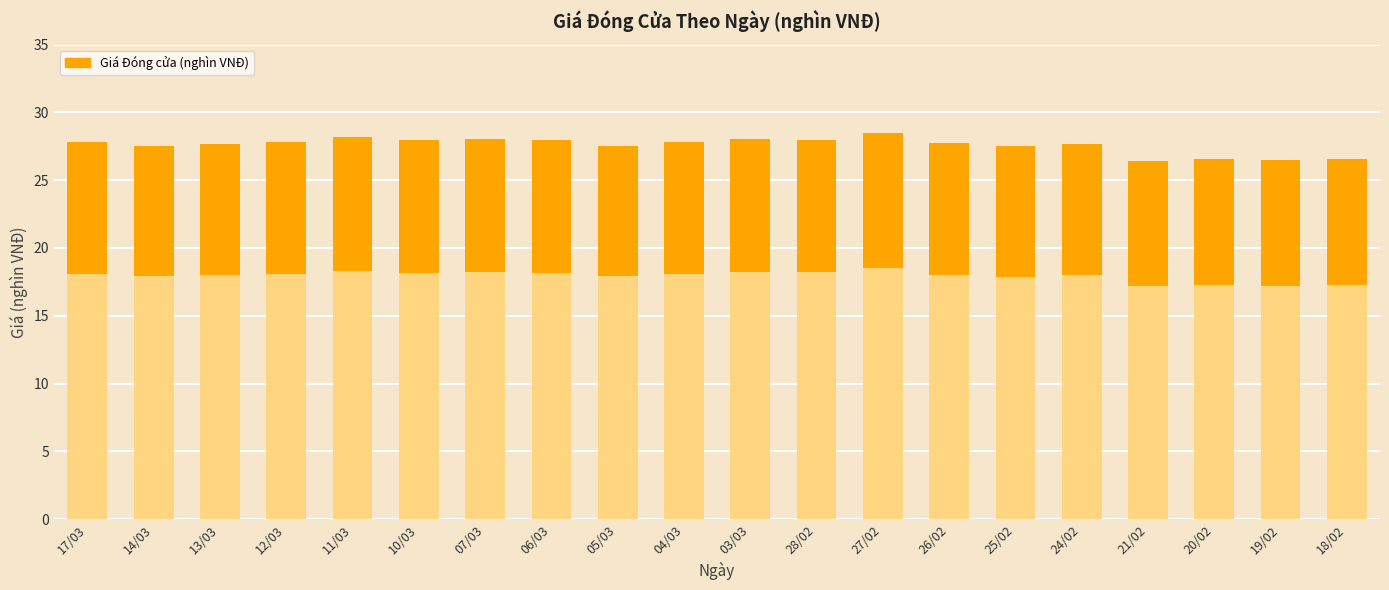

Reading left to right, what are all the values shown in this chart?

27.9	27.6	27.7	27.8	28.1	27.9	28.1	27.9	27.6	27.9	28.1	28.0	28.4	27.8	27.5	27.7	26.4	26.6	26.5	26.6